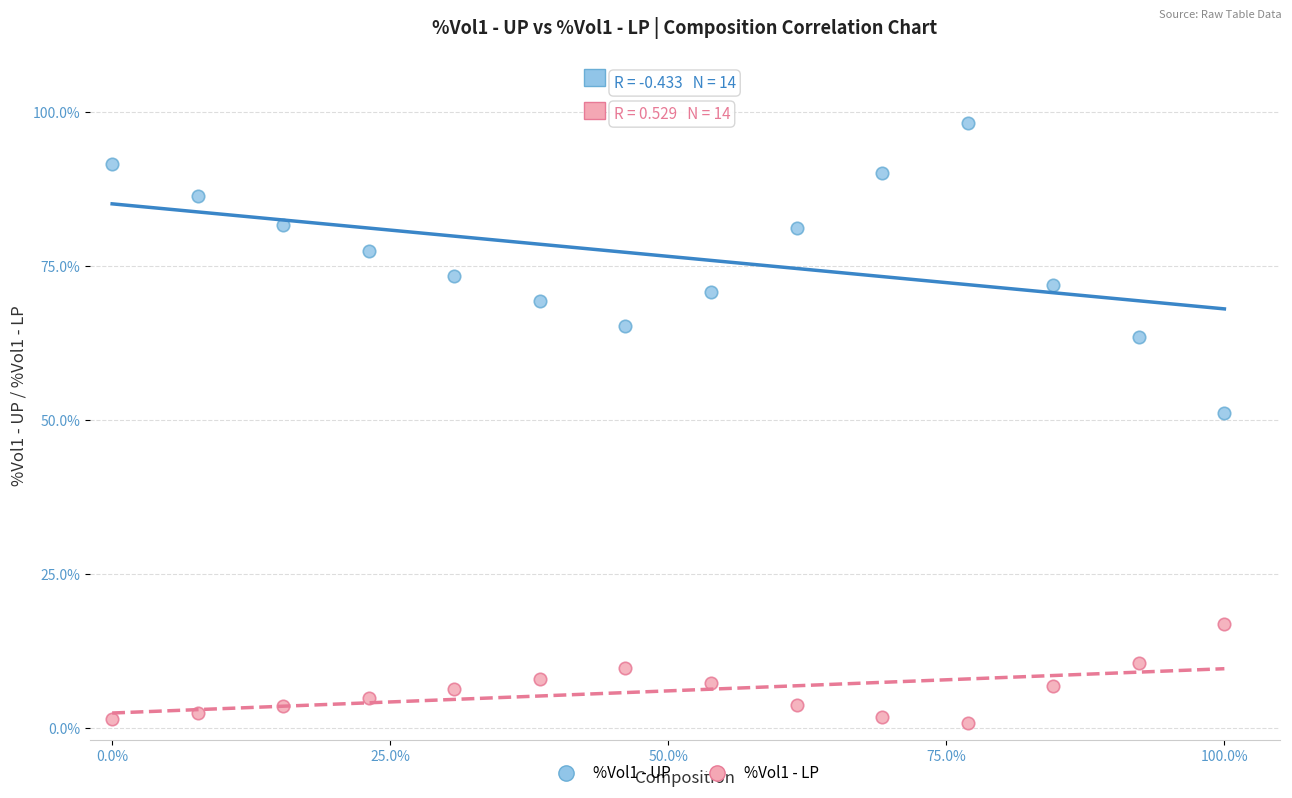

Which series has the widest spread of Y values?

%Vol1 - UP